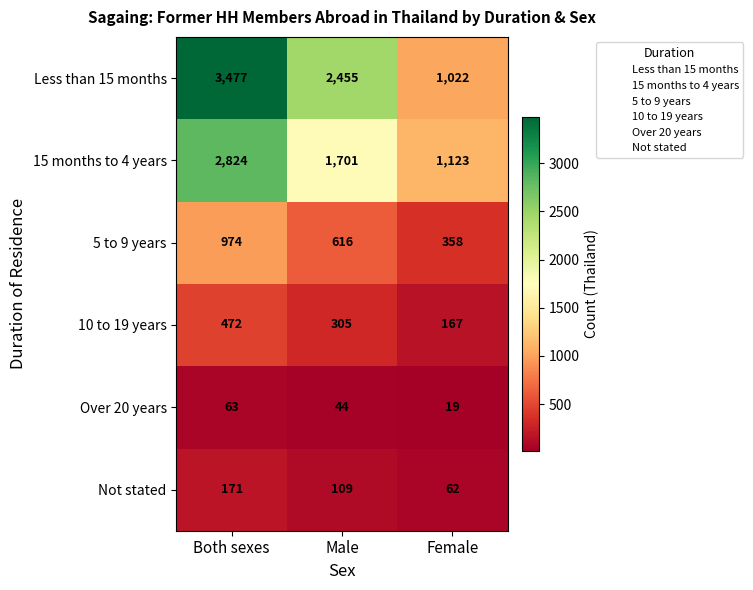

True or false: Less than 15 months has a value of 1022 at Female.

True